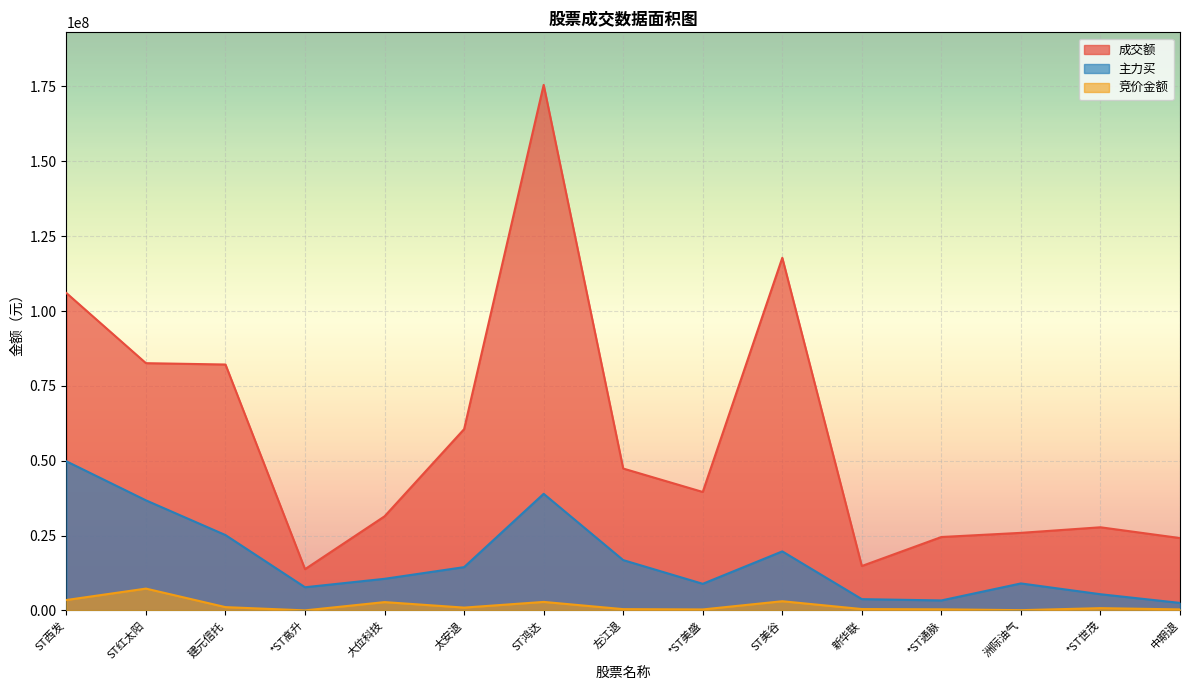

How many lines are shown in the chart?

3